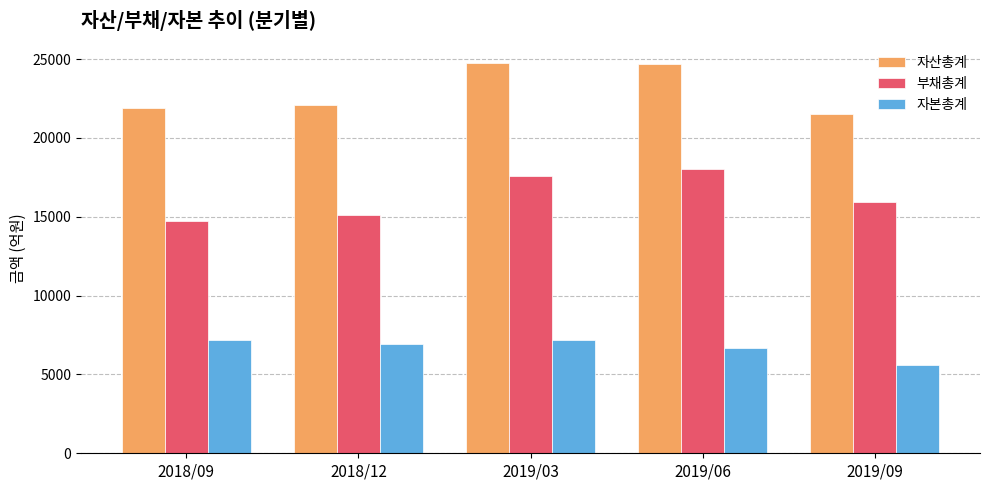

Is the value of 자산총계 at 2019/09 greater than the value of 자본총계 at 2018/09?

Yes